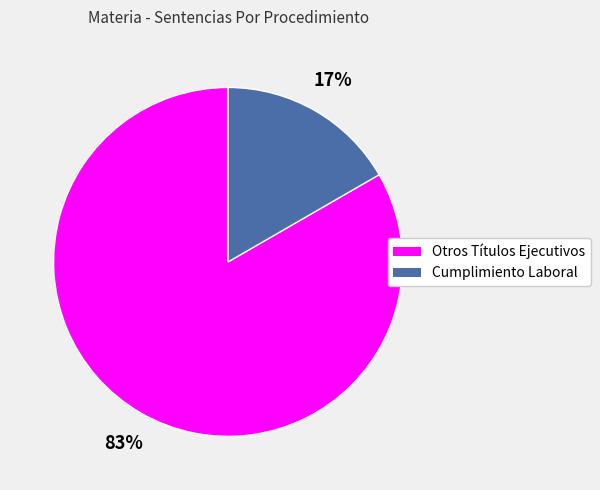

Is there any slice that represents more than half of the pie?

Yes